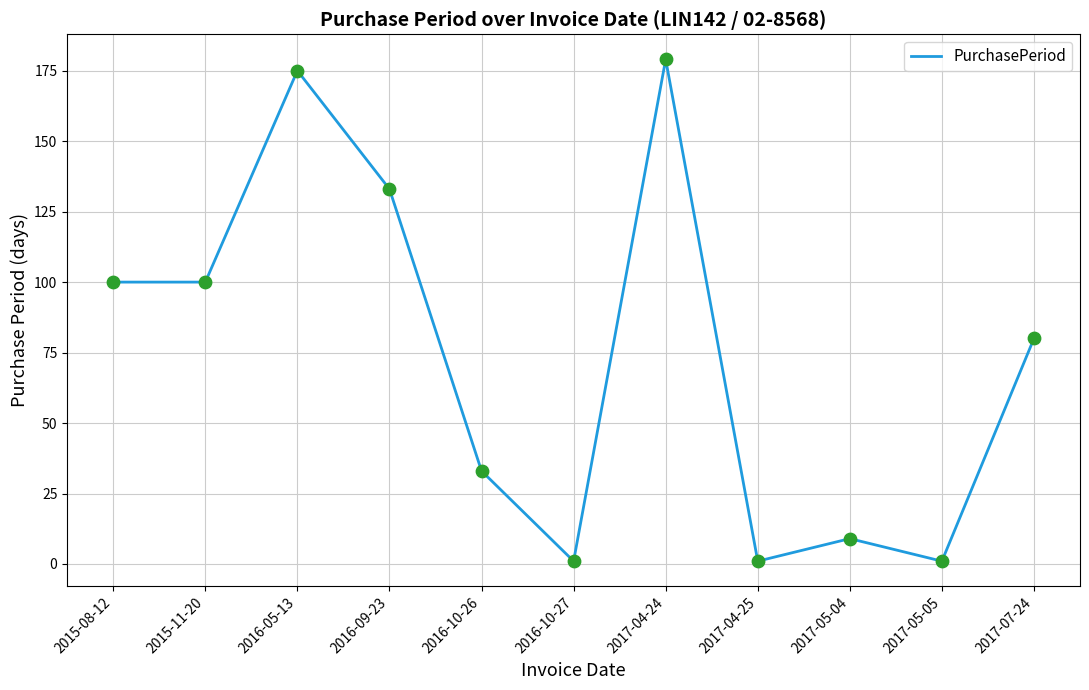

What is the change in value from 2016-10-26 to 2017-04-25?

-32